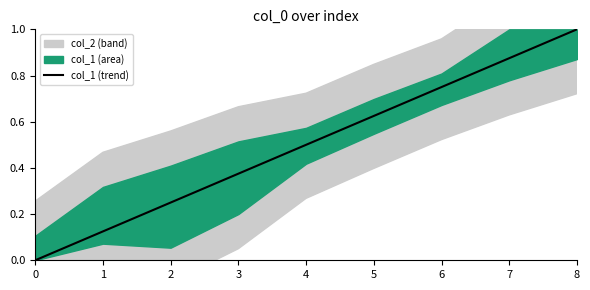

Reading left to right, list all the values displayed in this chart.

0.0	0.1	0.2	0.4	0.5	0.6	0.8	0.9	1.0